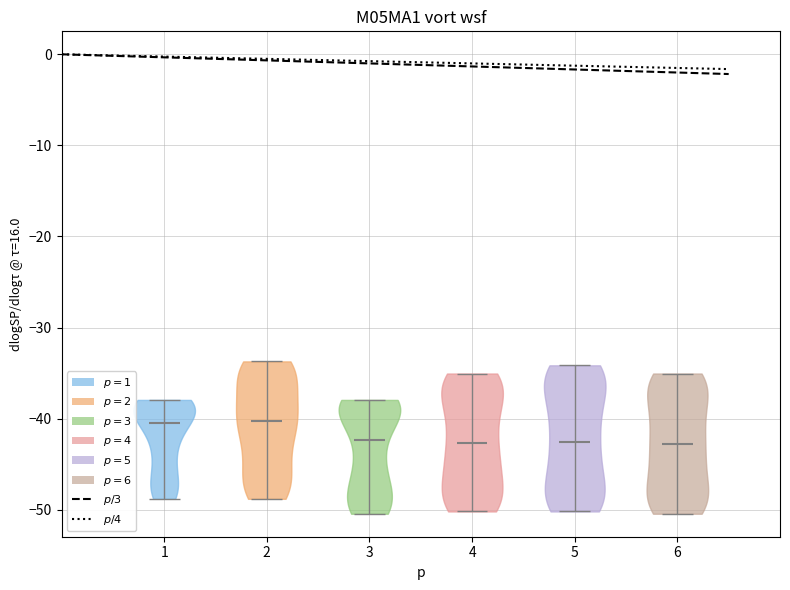

Reading left to right, read every violin against the y-axis: where its median line is, and the lowest and highest points it reaches. The values are not printed on the chart, so give them approximately, as read against the axis.

1: median line -41, lowest point -49, highest point -38
2: median line -40, lowest point -49, highest point -34
3: median line -42, lowest point -50, highest point -38
4: median line -43, lowest point -50, highest point -35
5: median line -43, lowest point -50, highest point -34
6: median line -43, lowest point -50, highest point -35